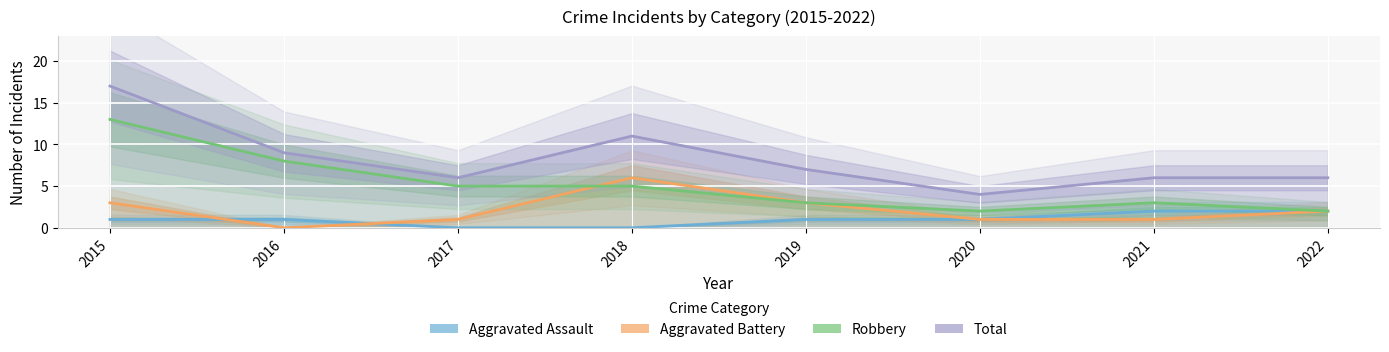

Is it true that Total equals 7 at 2020?

False